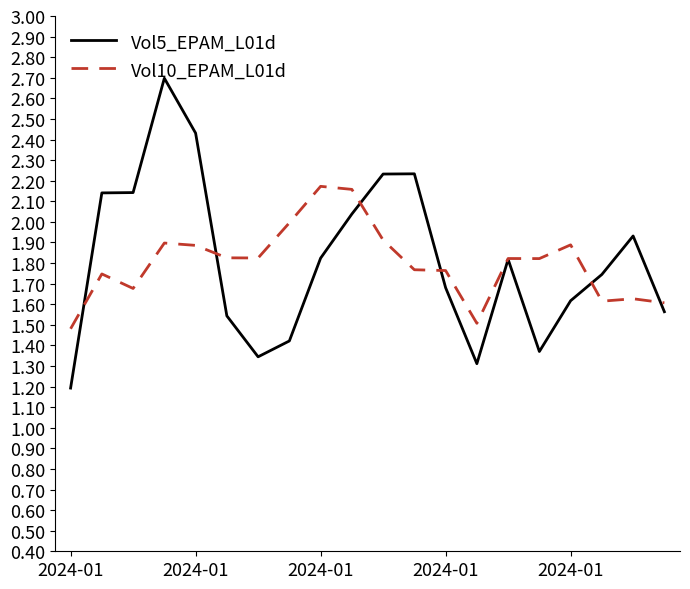

Which series has the widest spread of values?

Vol5_EPAM_L01d